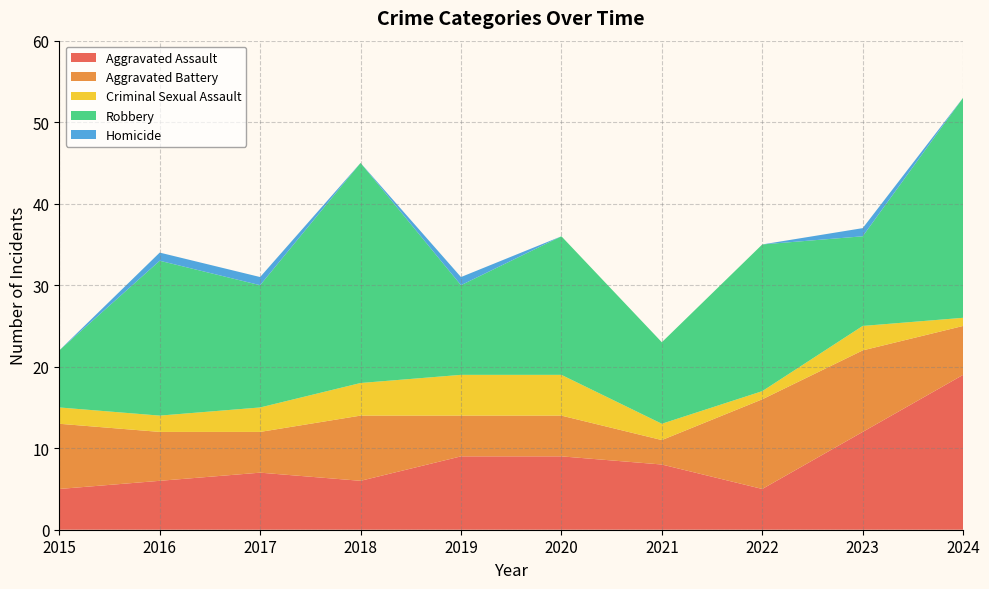

Reading right to left, list all the values displayed in this chart.

Aggravated Assault: 19	12	5	8	9	9	6	7	6	5
Aggravated Battery: 6	10	11	3	5	5	8	5	6	8
Criminal Sexual Assault: 1	3	1	2	5	5	4	3	2	2
Robbery: 27	11	18	10	17	11	27	15	19	7
Homicide: 0	1	0	0	0	1	0	1	1	0